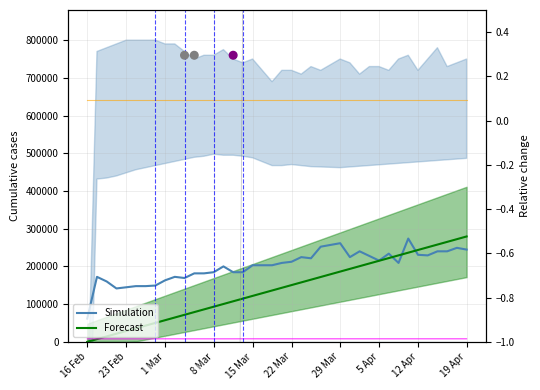

What are all the series names shown in the legend?

Simulation, Forecast